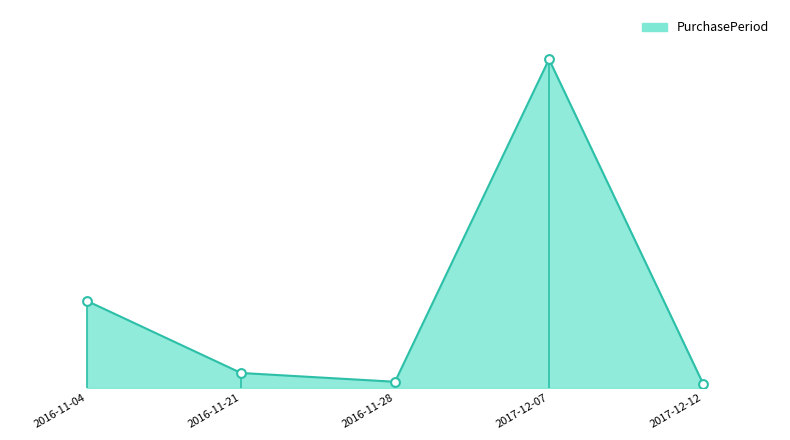

Which has a higher value, 2017-12-12 or 2016-11-04?

2016-11-04